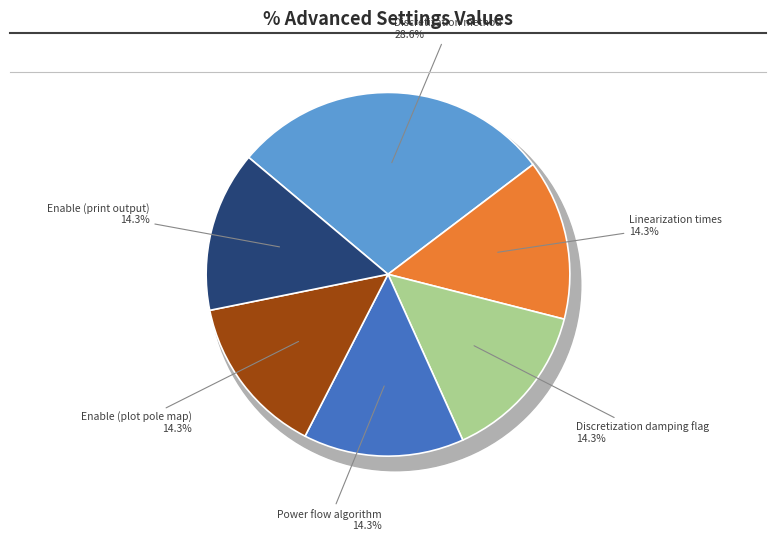

Is there a majority slice in this chart?

No